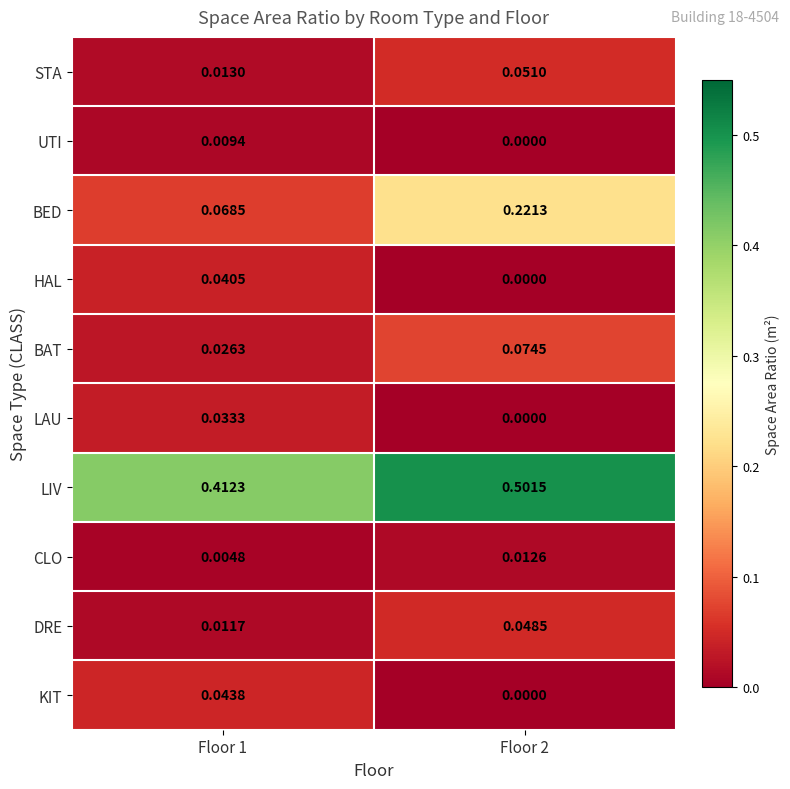

Which series has the largest range (max minus min)?

BED